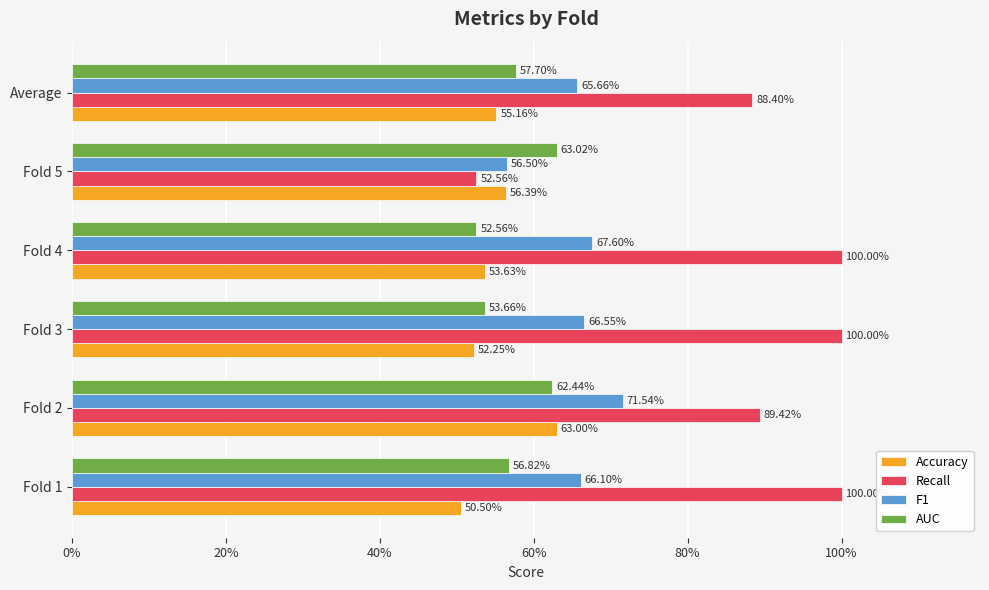

At how many categories does at least one series exceed 0?

6